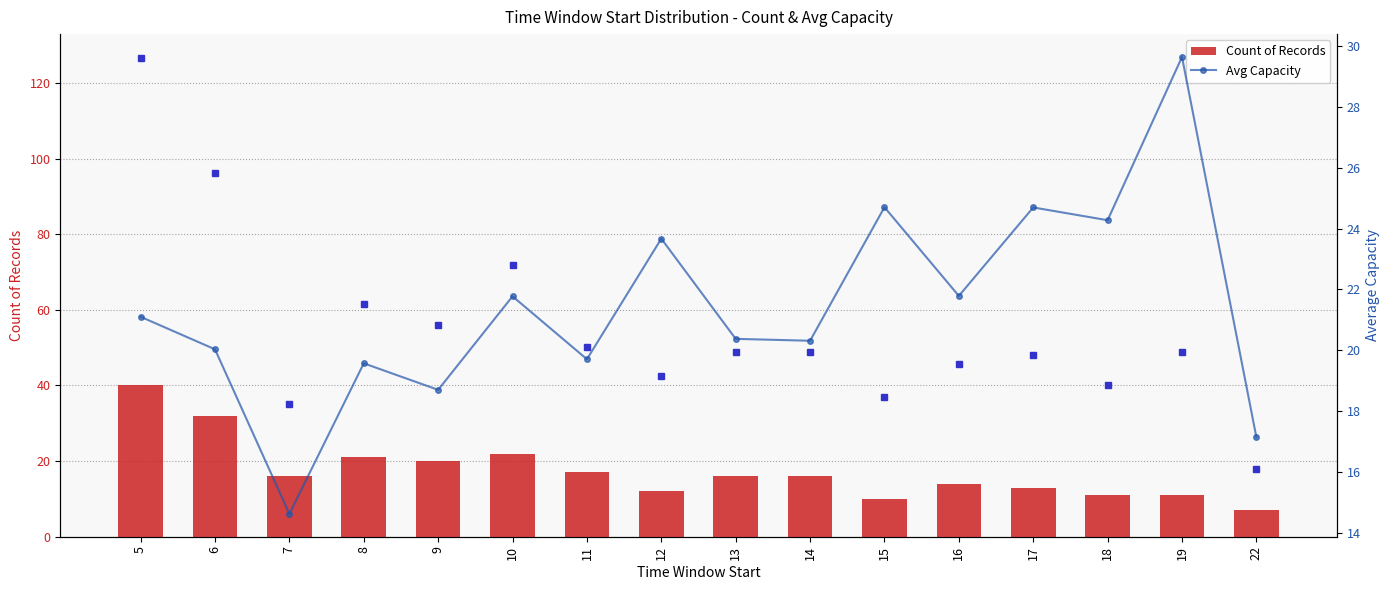

What is the sum of the Count of Records values at 16 and 17?

27